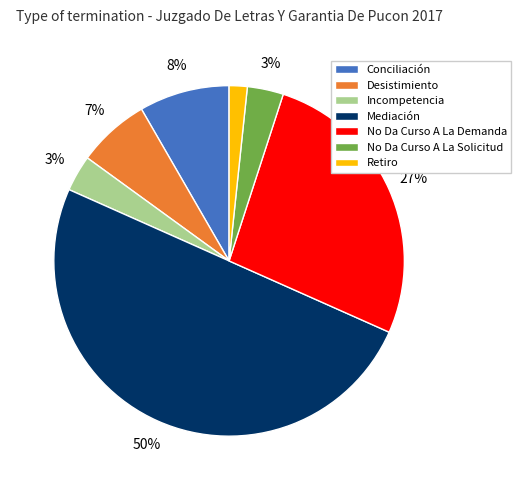

Is it true that No Da Curso A La Solicitud is 3% of the pie?

True